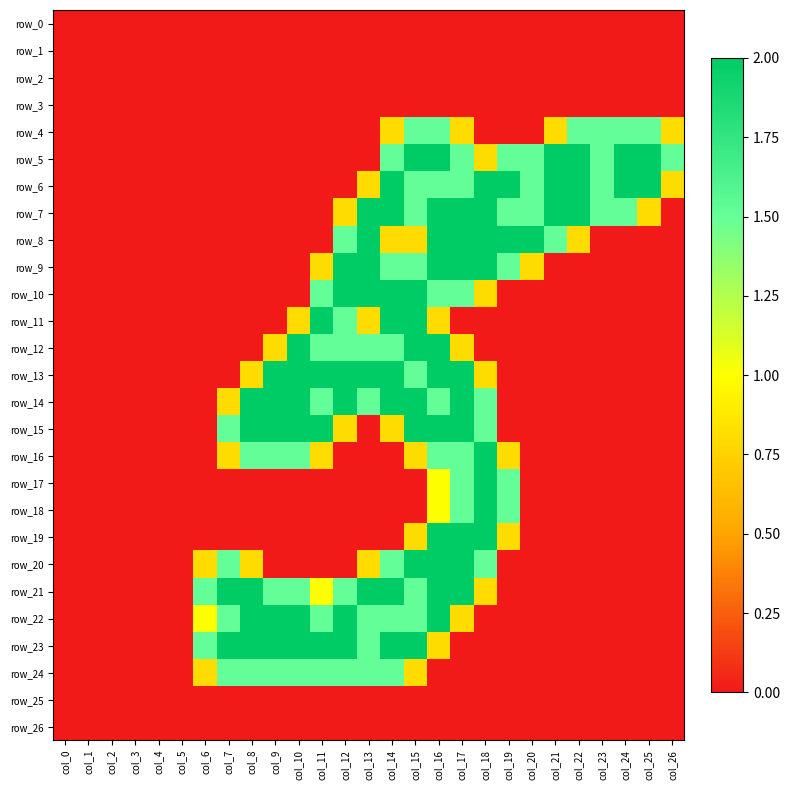

What is the maximum value for row_4?

1.5